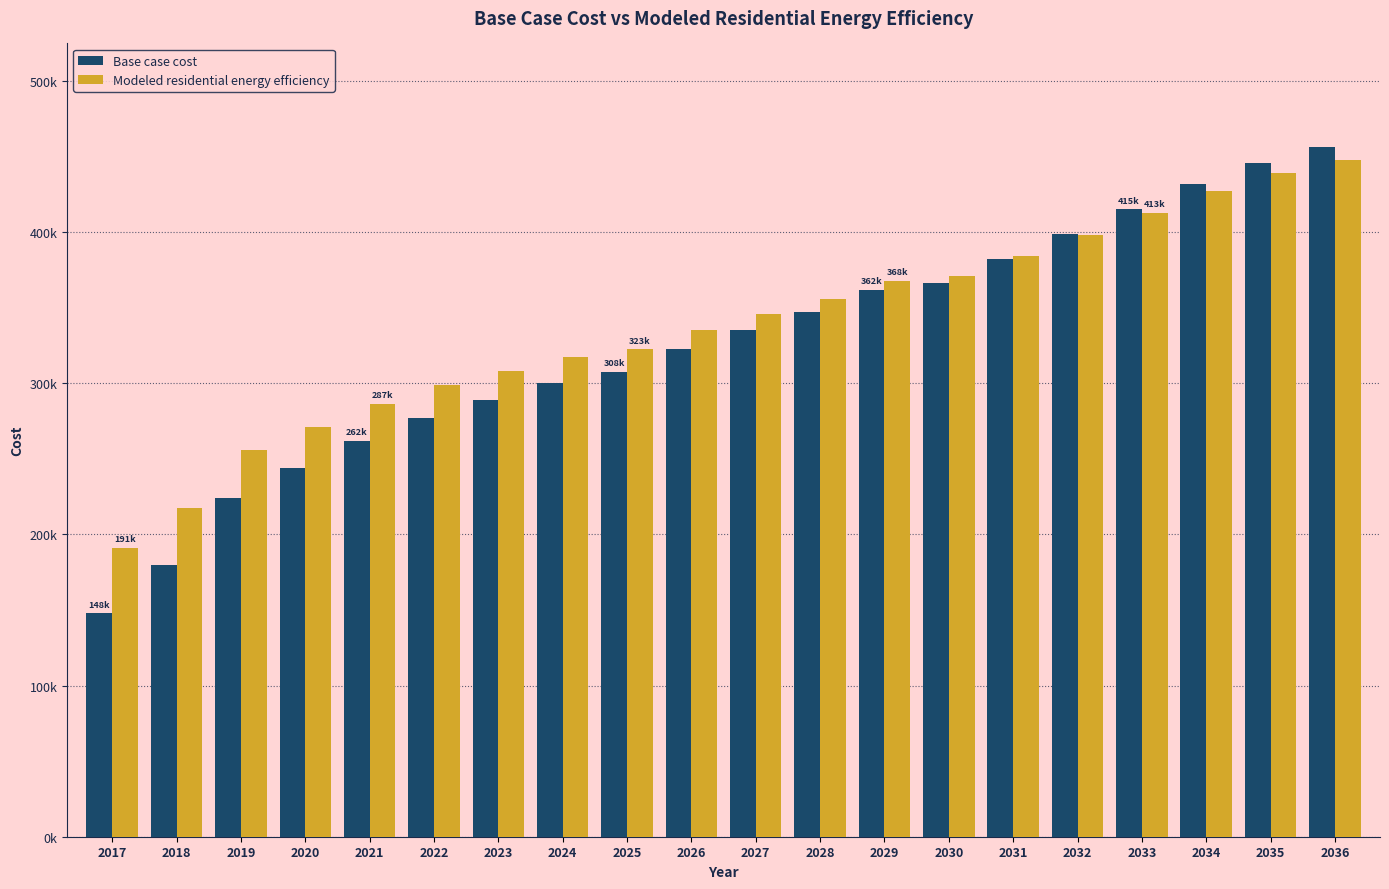

At how many categories does at least one series exceed 393587?

5